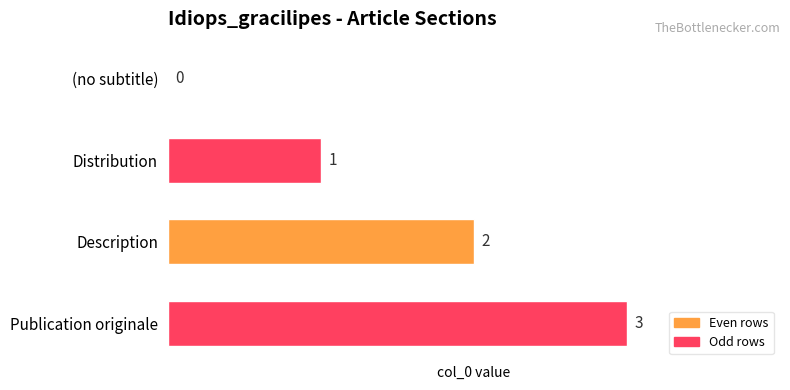

Are the bars horizontal?

Yes